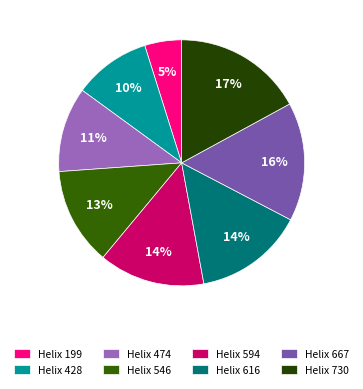

Rank the categories by value from highest to lowest.

730, 667, 616, 594, 546, 474, 428, 199